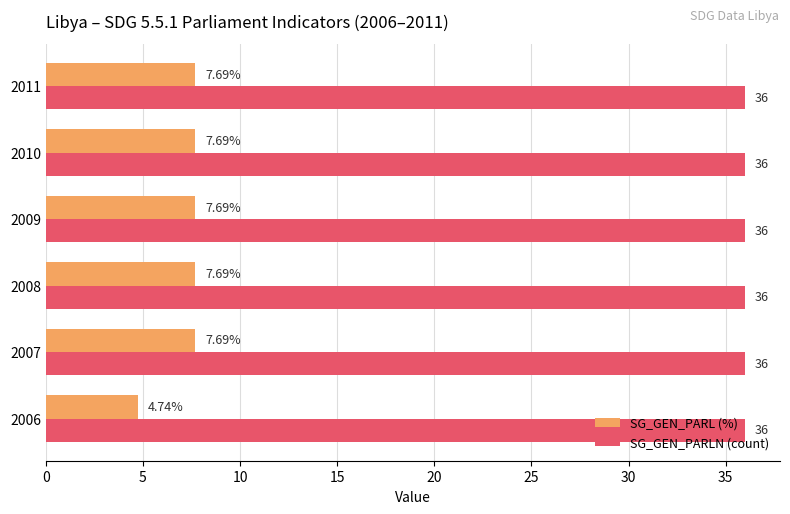

Rank the series at 2010 from lowest to highest value.

SG_GEN_PARL (%), SG_GEN_PARLN (count)